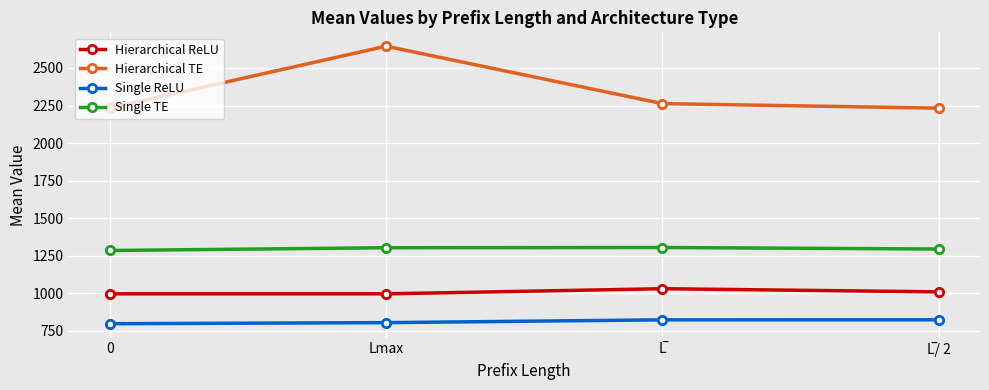

Rank the series at 0 from lowest to highest value.

Single ReLU, Hierarchical ReLU, Single TE, Hierarchical TE